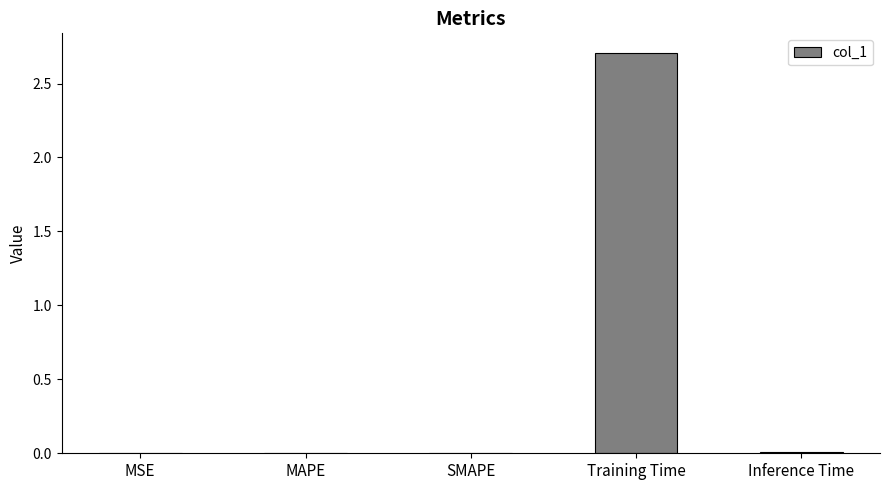

The chart shows a value of 1.1 at Training Time. True or false?

False